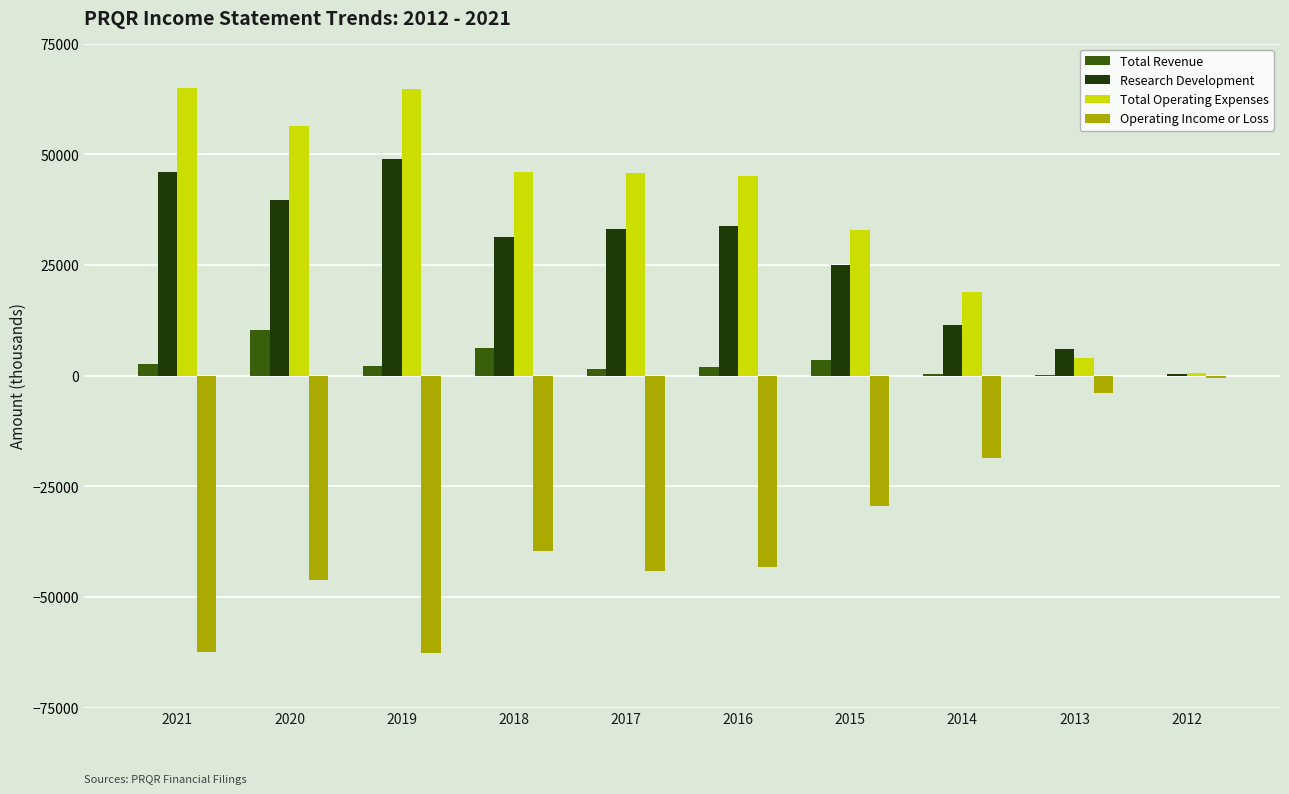

What is the sum of all Research Development values?

276100